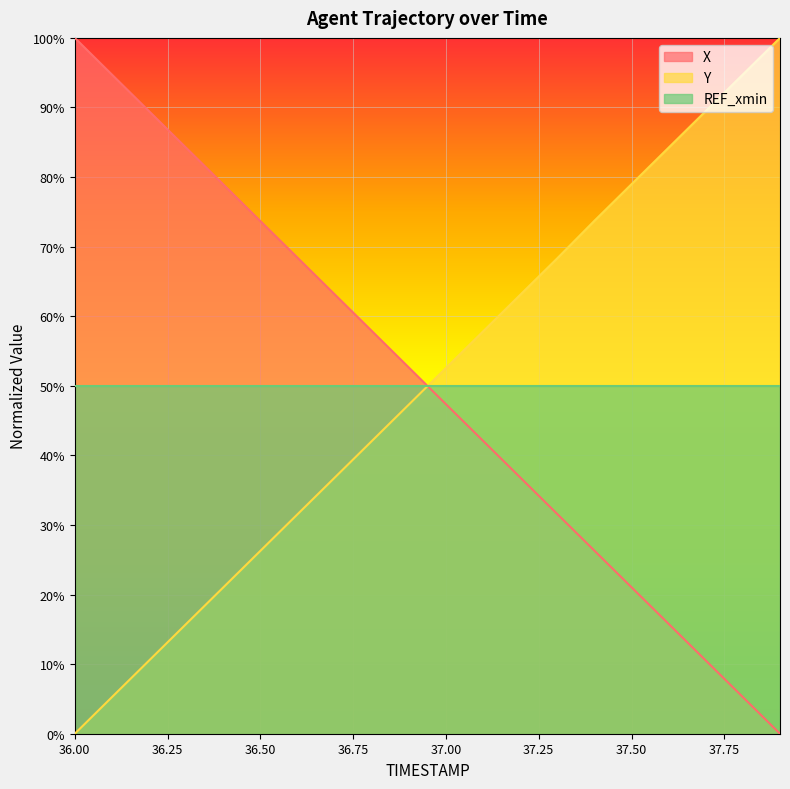

What is the total value across all series at 36.0?

1.0